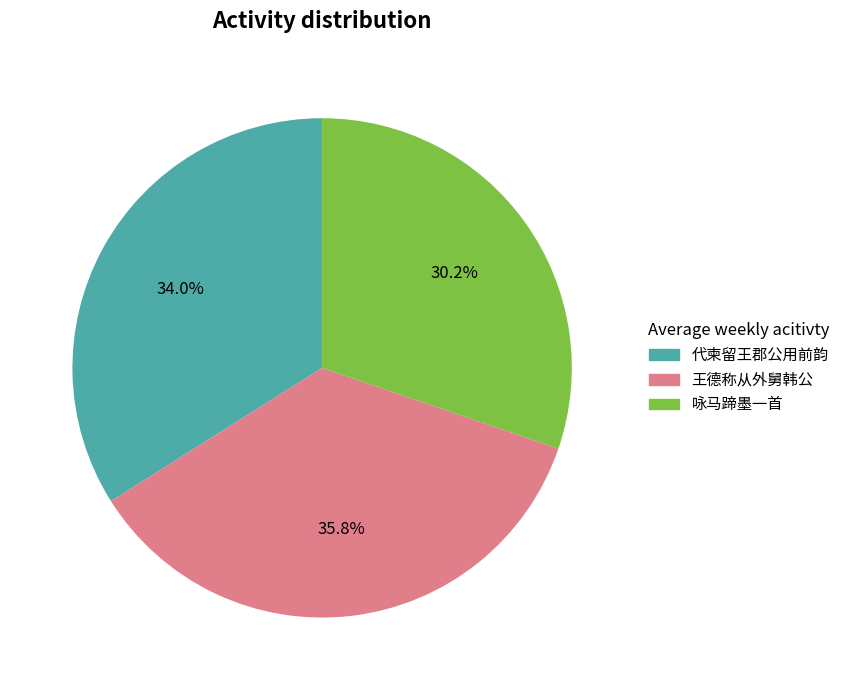

Rank the categories by value from lowest to highest.

咏马蹄墨一首, 代柬留王郡公用前韵, 王德称从外舅韩公